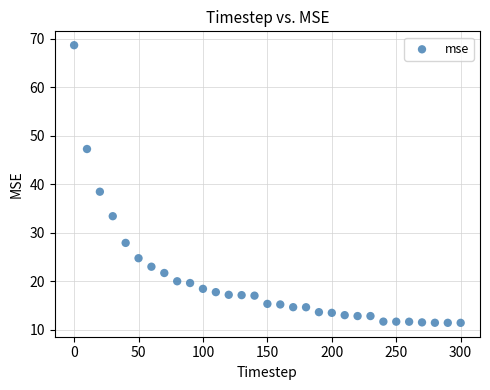

What is the range of Y values (max minus min)?

57.2